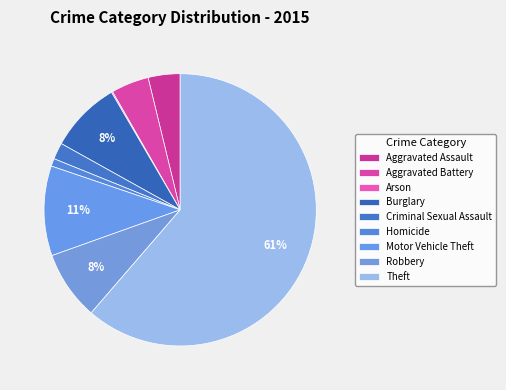

Which category has the biggest portion of the pie?

Theft